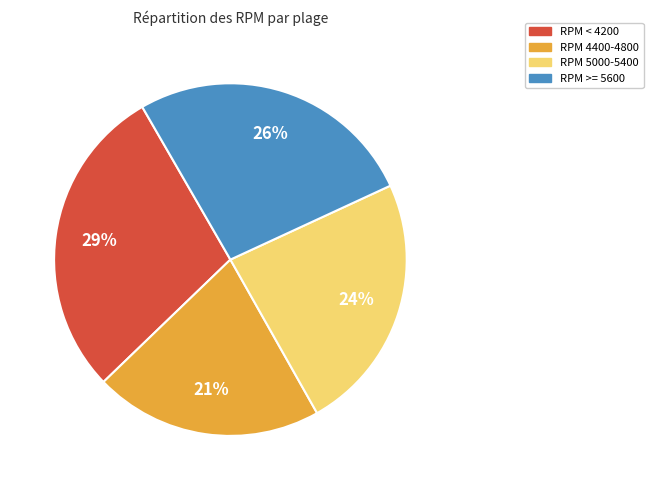

To the nearest percent, what is the combined percentage of RPM 5000-5400 and RPM 4400-4800?

45%